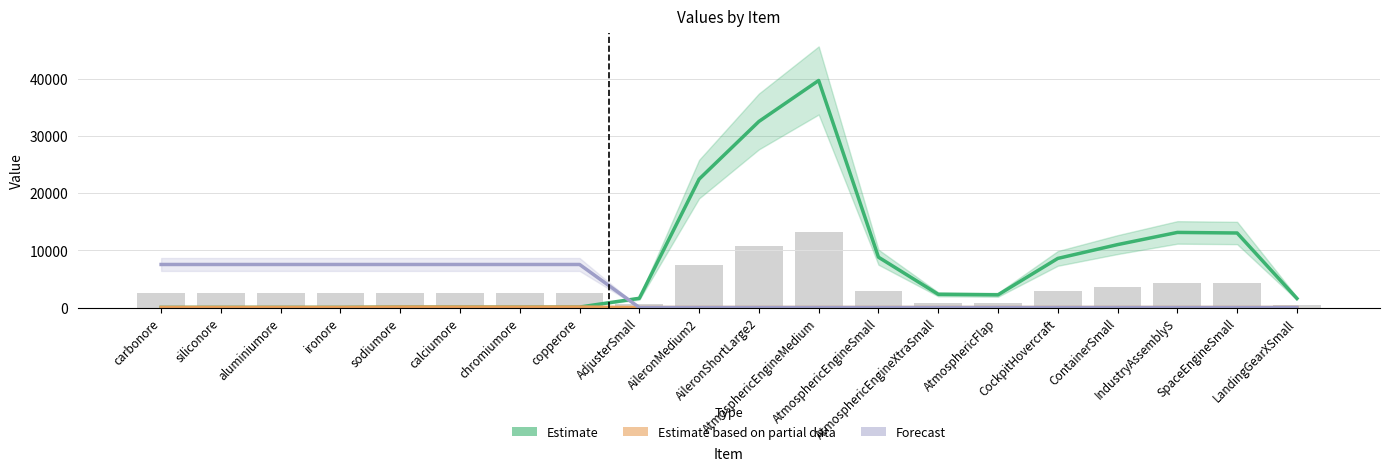

True or false: Forecast has a value of 7532.0 at sodiumore.

True